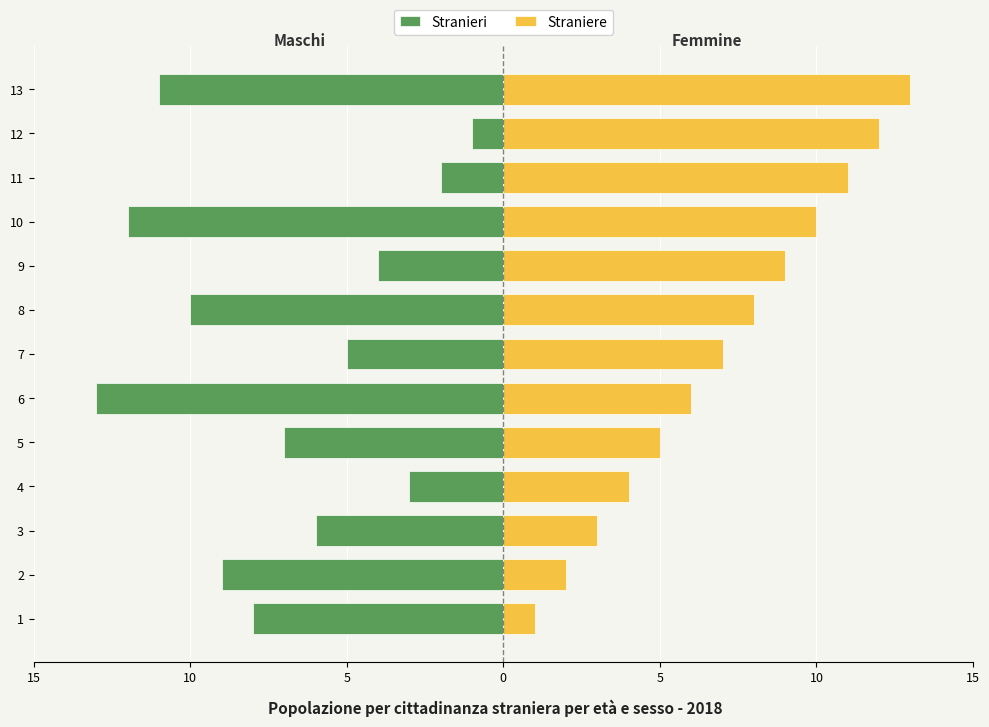

List the series in order of their overall mean, highest first.

Straniere, Stranieri